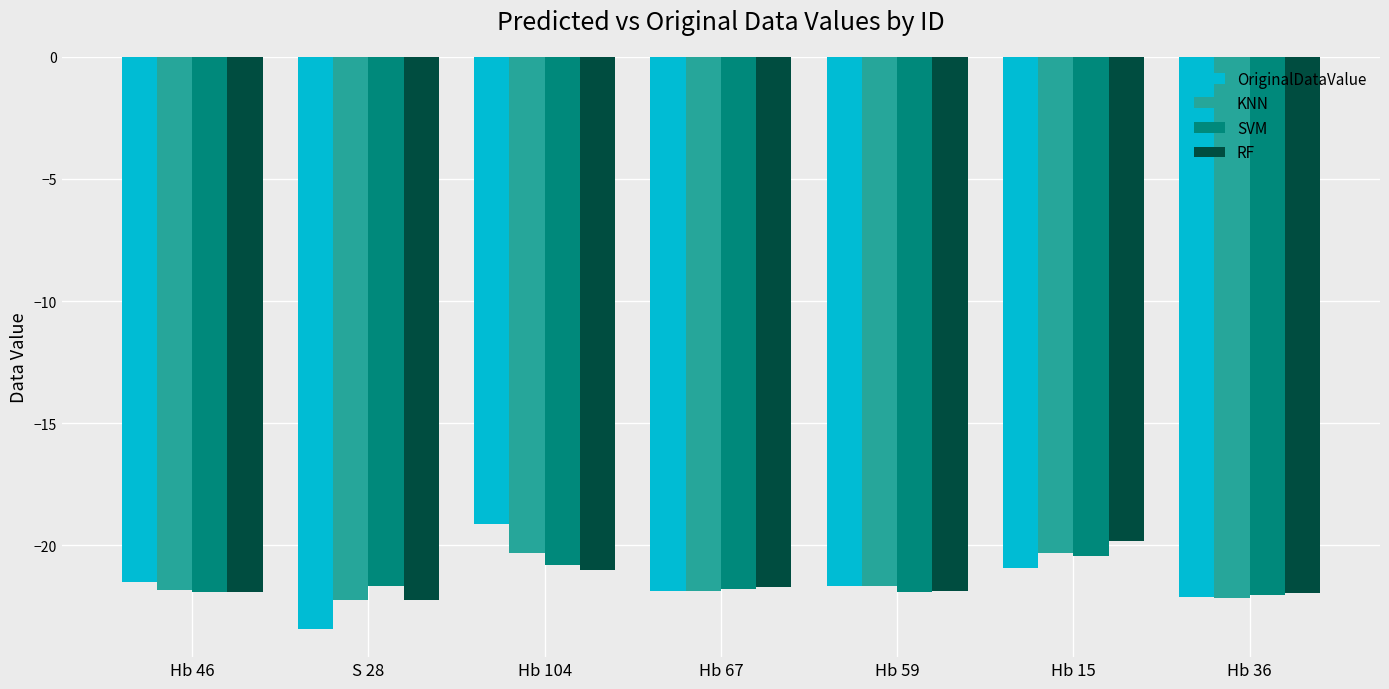

What is the average value of the RF series?

-21.5